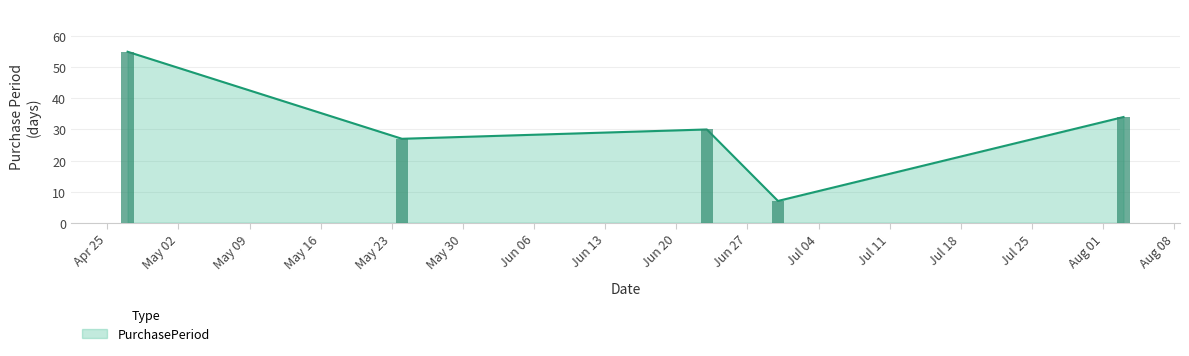

How many bars are there in total?

5